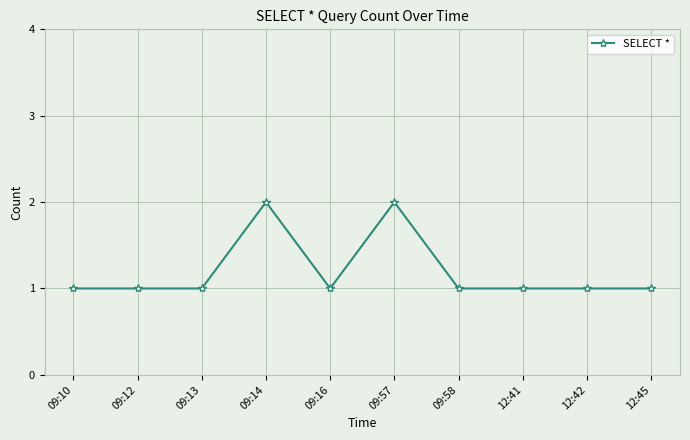

What is the sum of the values at 09:16 and 12:45?

2